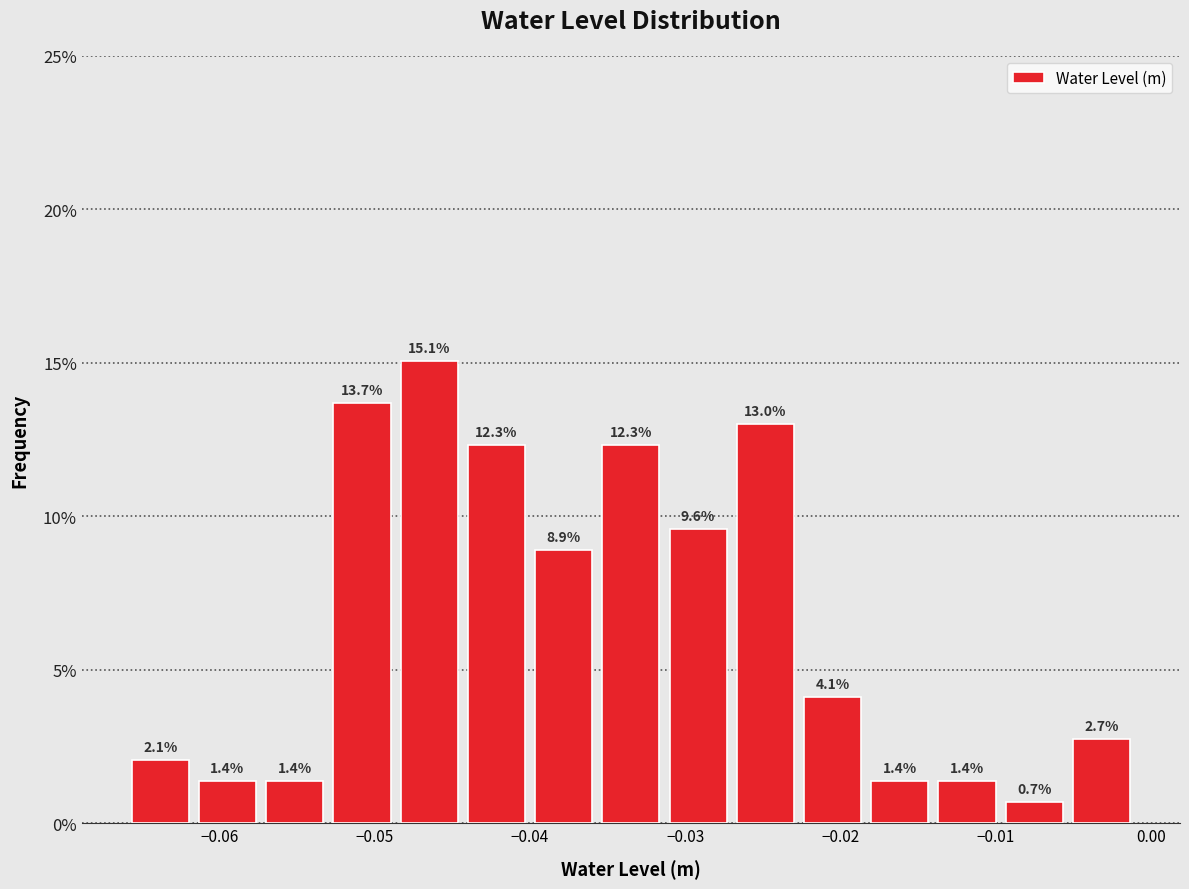

How tall is the bar that spans -0.049 to -0.044 on the x-axis? The bar edges are not printed on the chart, so give them approximately, as read against the axis.

15.1